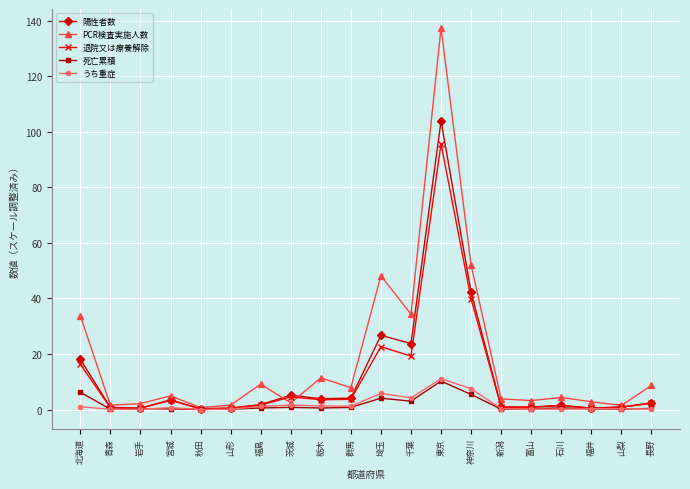

The 死亡累積 series shows 0.8 at 群馬. True or false?

True